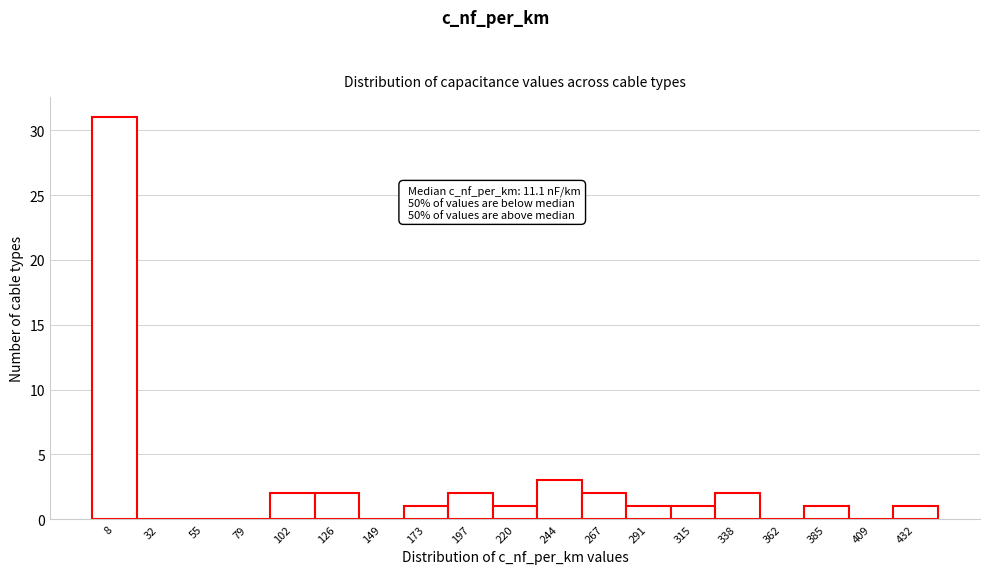

Reading left to right, transcribe all the data shown in this chart.

8=31	32=0	55=0	79=0	102=2	126=2	149=0	173=1	197=2	220=1	244=3	267=2	291=1	315=1	338=2	362=0	385=1	409=0	432=1